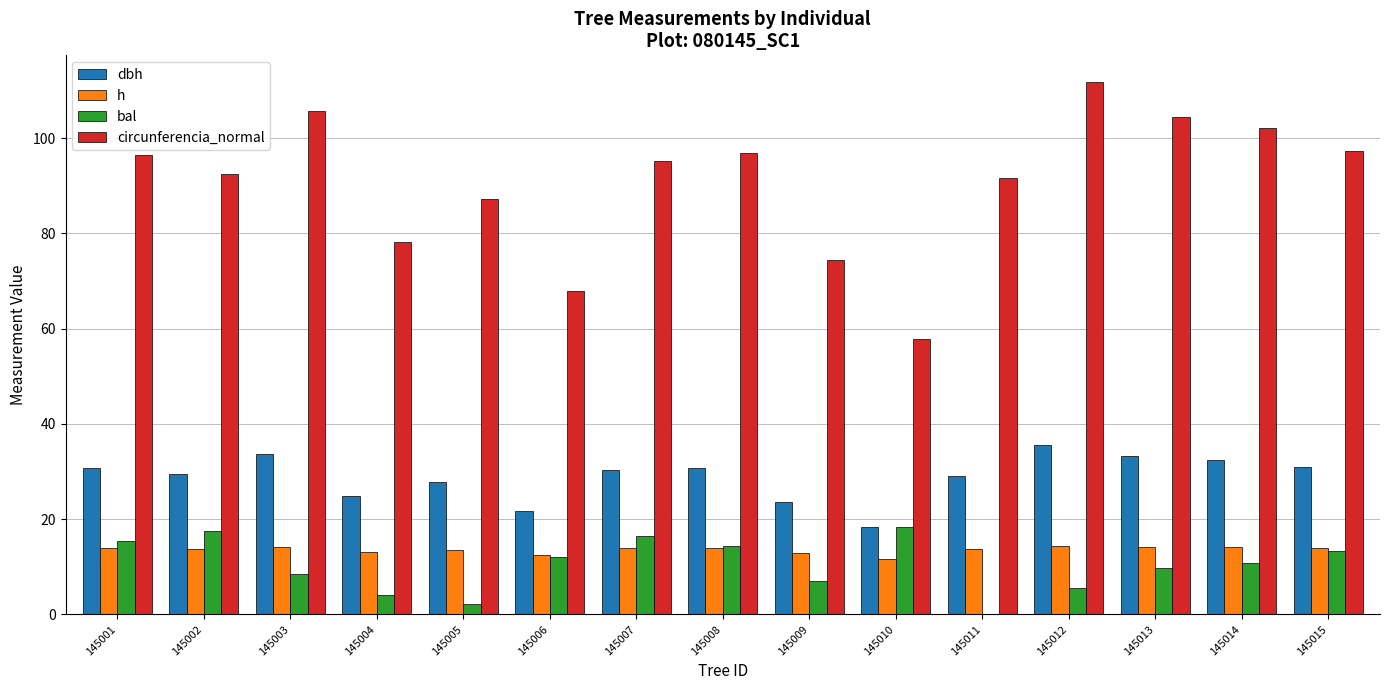

Is the value of bal at 145003 greater than the value of dbh at 145005?

No